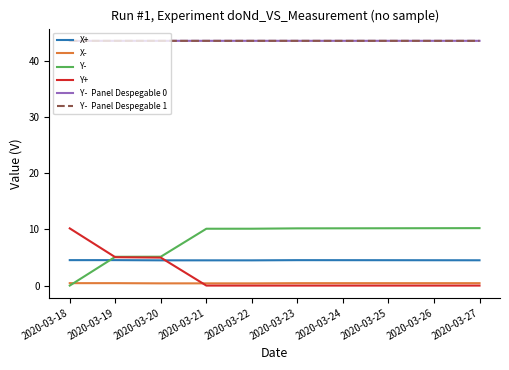

Does the chart display data point markers on the line(s)?

No